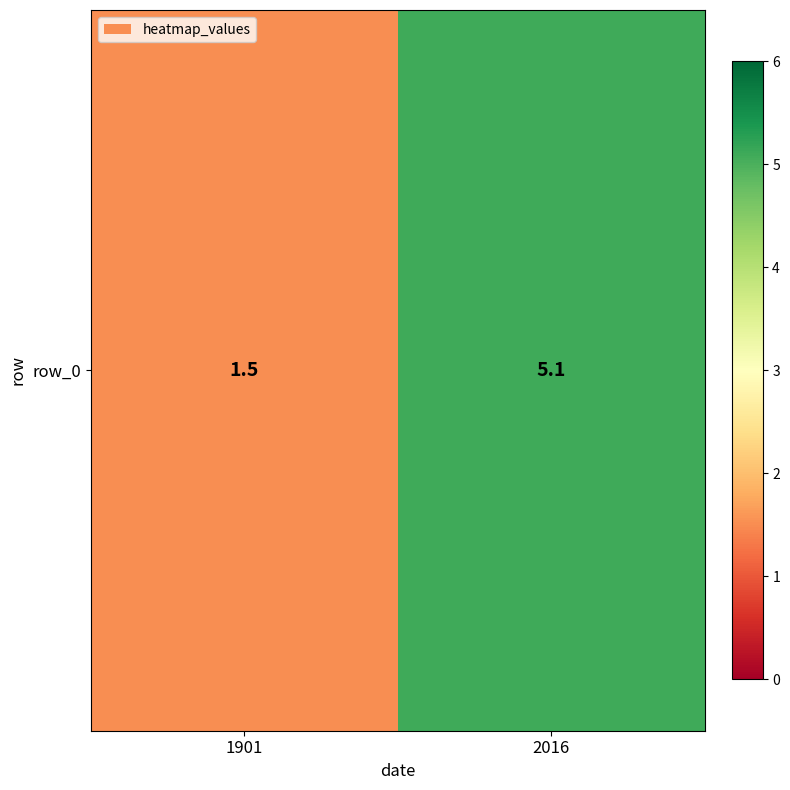

True or false: the data shows 2.4 at 1901.

False